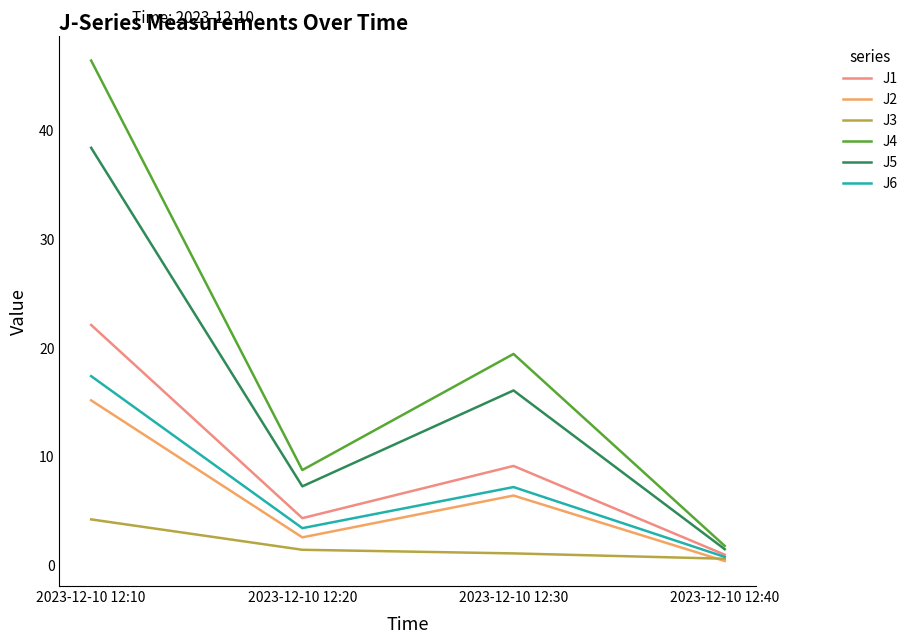

Reading left to right, what are all the values shown in this chart?

J1: 22.1	4.3	9.1	1.0
J2: 15.2	2.6	6.4	0.4
J3: 4.2	1.4	1.1	0.6
J4: 46.4	8.8	19.4	1.8
J5: 38.4	7.2	16.1	1.5
J6: 17.4	3.4	7.2	0.8